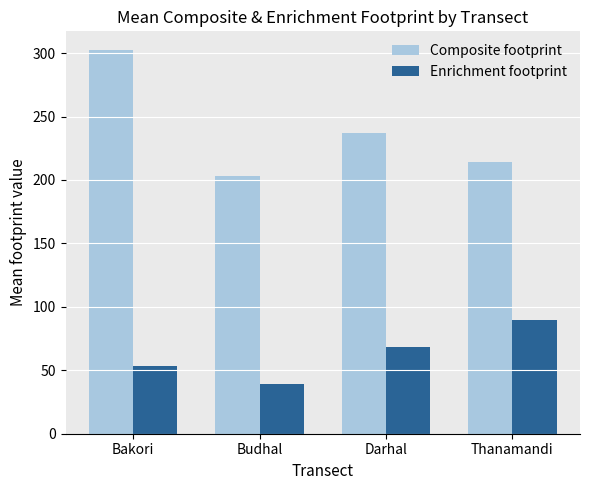

Is the value of Composite footprint at Thanamandi greater than the value of Enrichment footprint at Thanamandi?

Yes